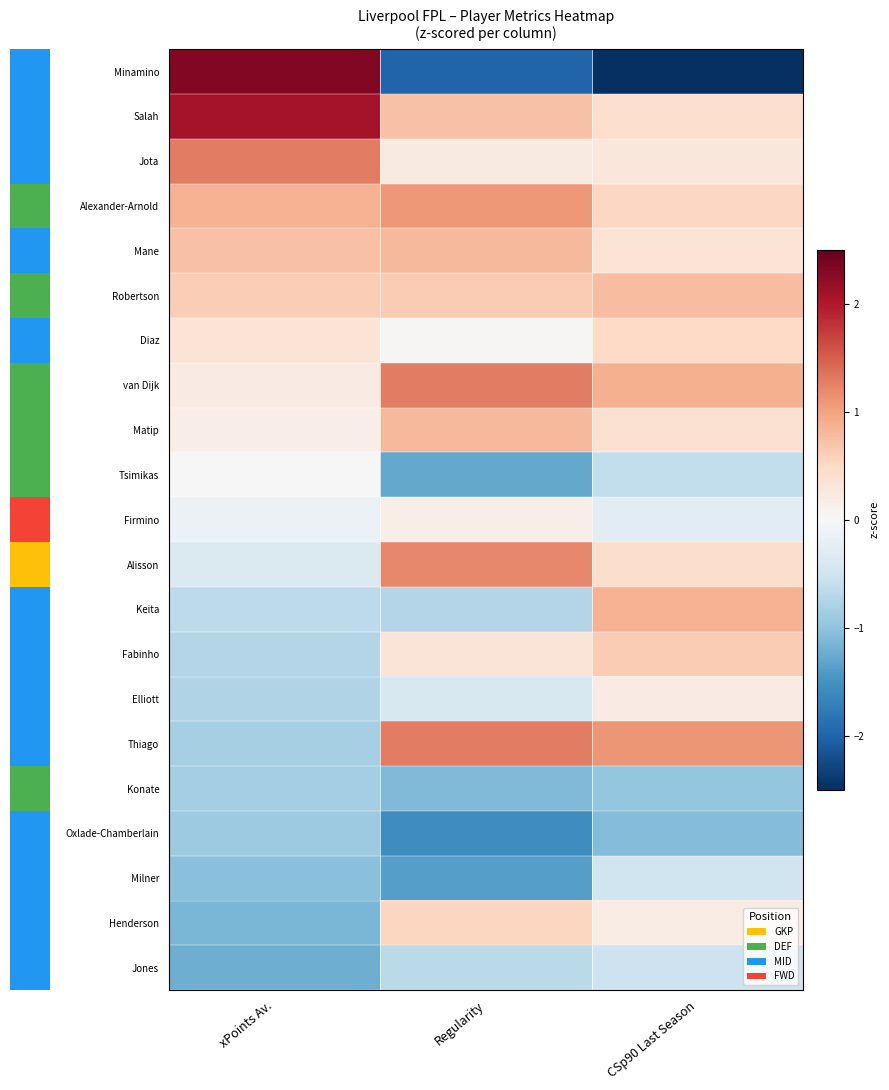

Reading left to right, what are all the values shown in this chart?

Jones: xPoints Av.=-1.2	Regularity=-0.7	CSp90 Last Season=-0.5
Henderson: xPoints Av.=-1.1	Regularity=0.5	CSp90 Last Season=0.2
Milner: xPoints Av.=-1.0	Regularity=-1.4	CSp90 Last Season=-0.5
Oxlade-Chamberlain: xPoints Av.=-0.9	Regularity=-1.6	CSp90 Last Season=-1.1
Konate: xPoints Av.=-0.8	Regularity=-1.1	CSp90 Last Season=-1.0
Thiago: xPoints Av.=-0.8	Regularity=1.3	CSp90 Last Season=1.1
Elliott: xPoints Av.=-0.7	Regularity=-0.4	CSp90 Last Season=0.2
Fabinho: xPoints Av.=-0.7	Regularity=0.3	CSp90 Last Season=0.6
Keita: xPoints Av.=-0.7	Regularity=-0.7	CSp90 Last Season=0.9
Alisson: xPoints Av.=-0.4	Regularity=1.2	CSp90 Last Season=0.4
Firmino: xPoints Av.=-0.1	Regularity=0.2	CSp90 Last Season=-0.3
Tsimikas: xPoints Av.=0.0	Regularity=-1.3	CSp90 Last Season=-0.6
Matip: xPoints Av.=0.2	Regularity=0.8	CSp90 Last Season=0.4
van Dijk: xPoints Av.=0.2	Regularity=1.3	CSp90 Last Season=0.9
Diaz: xPoints Av.=0.3	Regularity=0.0	CSp90 Last Season=0.5
Robertson: xPoints Av.=0.6	Regularity=0.6	CSp90 Last Season=0.8
Mane: xPoints Av.=0.7	Regularity=0.8	CSp90 Last Season=0.3
Alexander-Arnold: xPoints Av.=0.9	Regularity=1.1	CSp90 Last Season=0.5
Jota: xPoints Av.=1.3	Regularity=0.2	CSp90 Last Season=0.3
Salah: xPoints Av.=2.1	Regularity=0.7	CSp90 Last Season=0.4
Minamino: xPoints Av.=2.3	Regularity=-2.0	CSp90 Last Season=-3.6